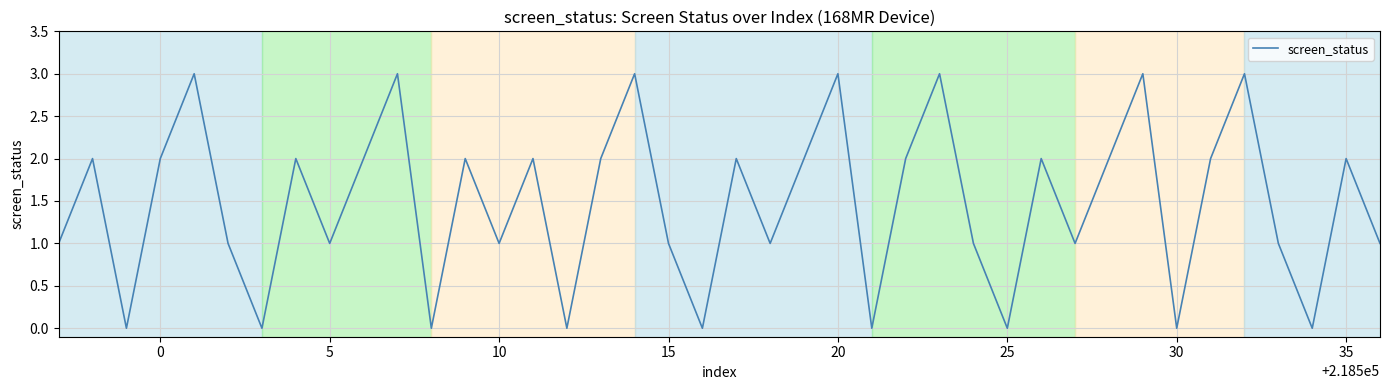

What is the maximum value shown in the chart?

3